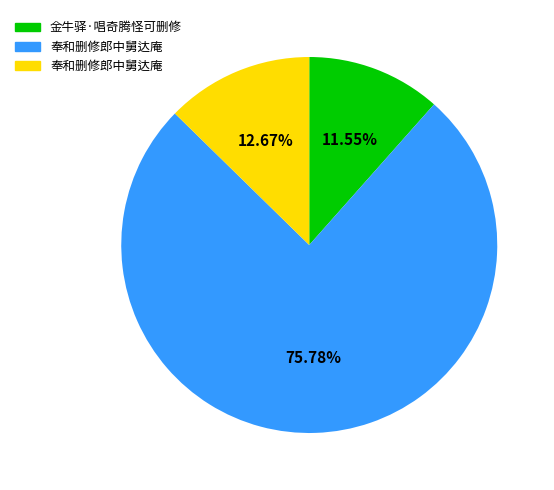

Is there a majority slice in this chart?

Yes